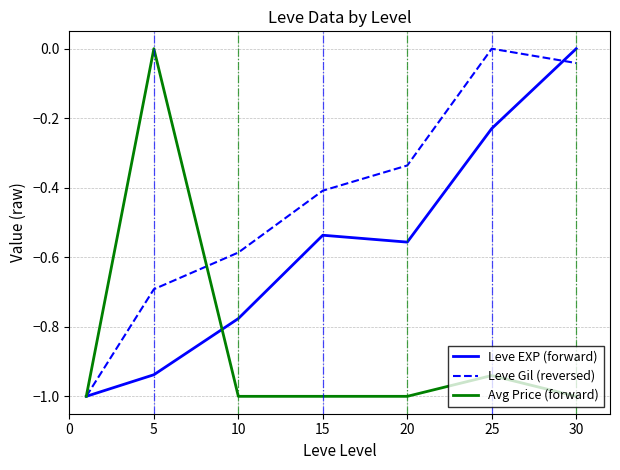

Does the chart display data point markers on the line(s)?

No